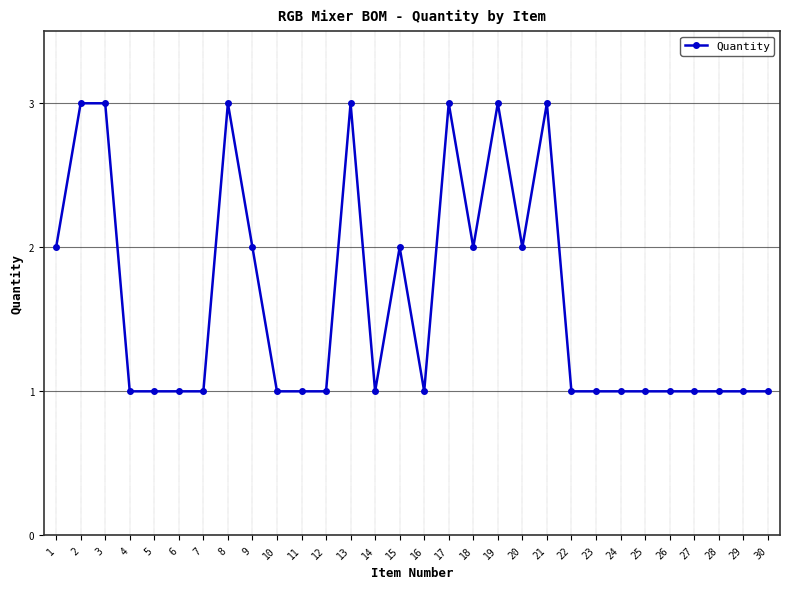

True or false: there are more than 2 points higher than both neighbors.

True